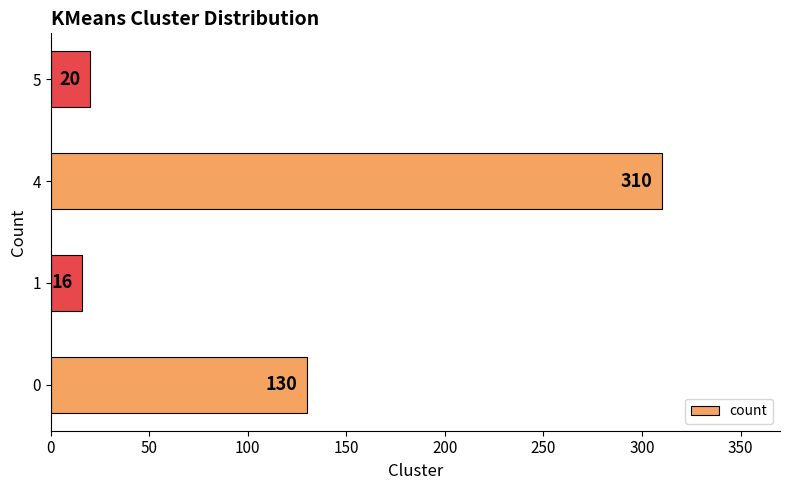

The chart shows a value of 16 at 1. True or false?

True